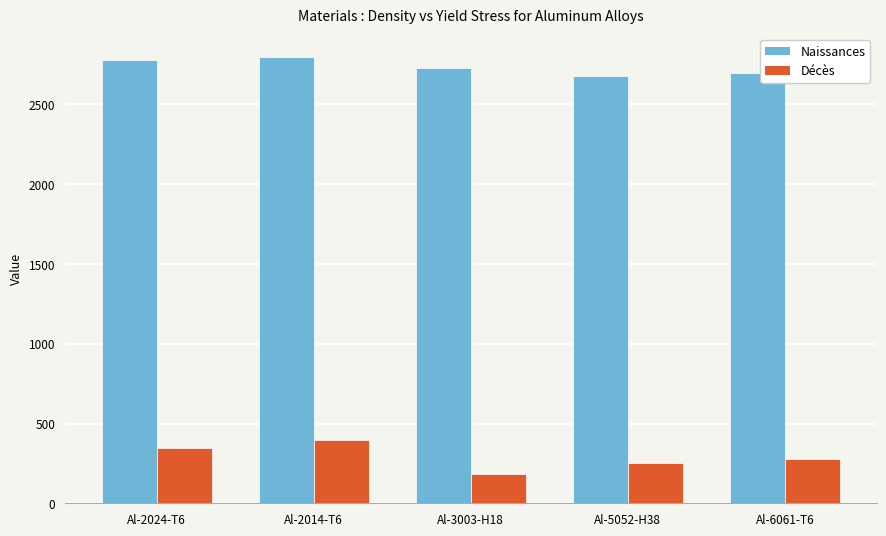

Are the bars horizontal?

No